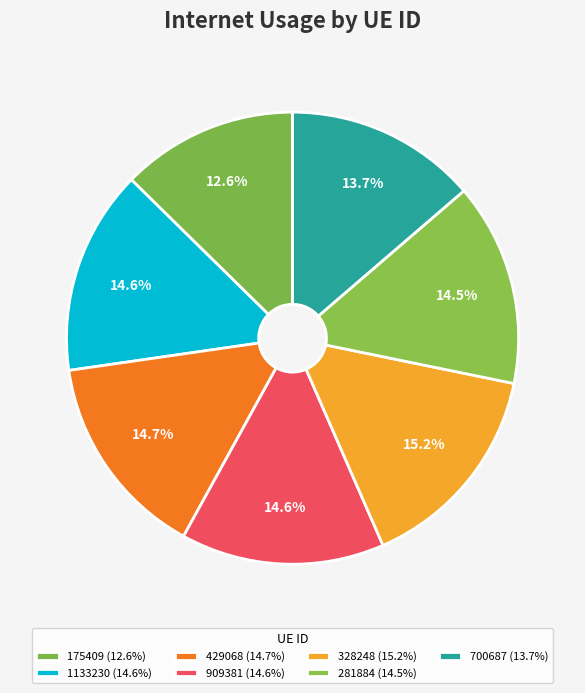

How many slices are in this pie chart?

7